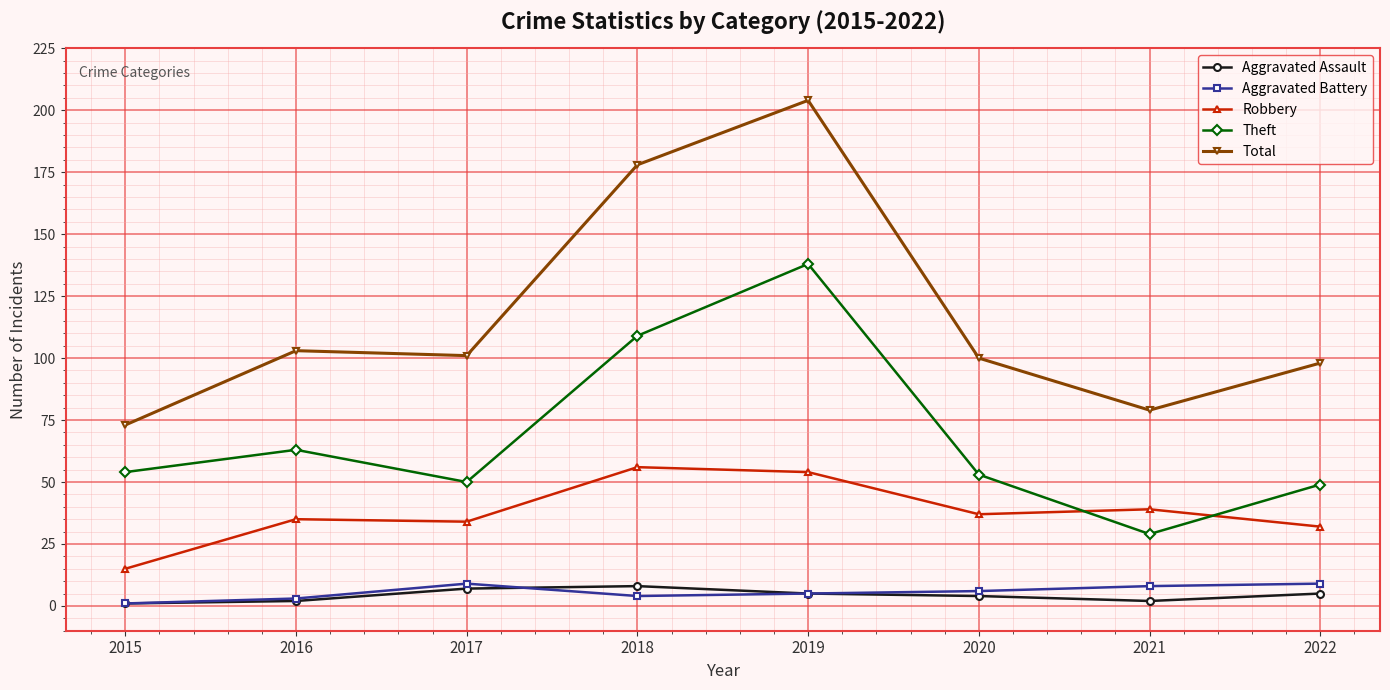

At how many categories does at least one series exceed 17?

8